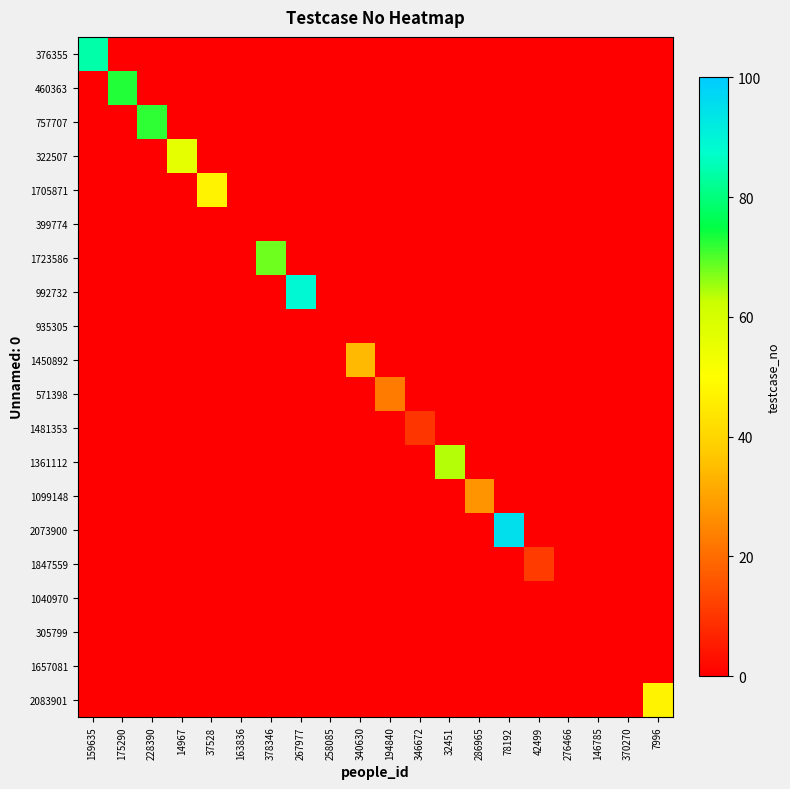

Rank the series by their maximum value, from highest to lowest.

2073900, 992732, 376355, 460363, 757707, 1723586, 1361112, 322507, 1705871, 2083901, 1450892, 1099148, 571398, 1847559, 1481353, 399774, 935305, 1040970, 305799, 1657081